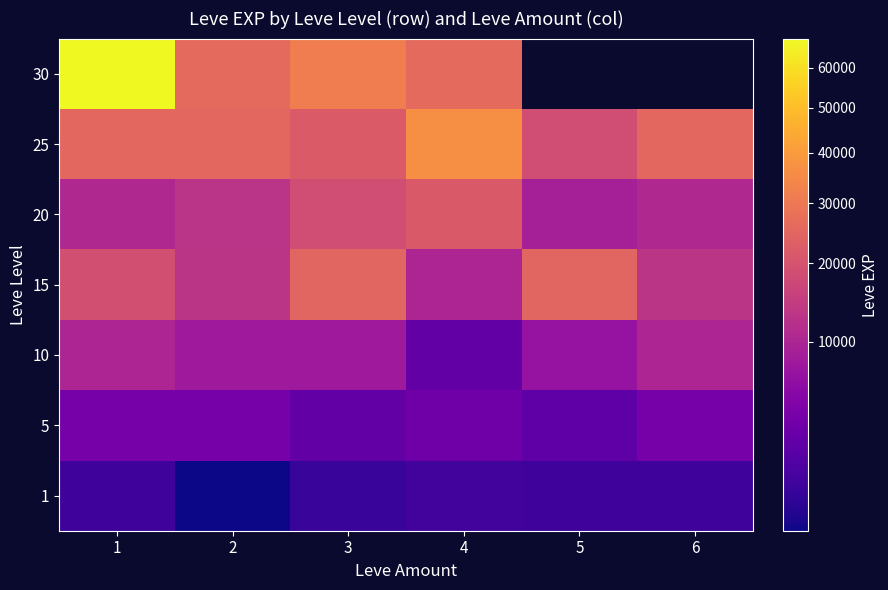

At 2, list the series in order from largest to smallest.

30, 25, 15, 20, 10, 5, 1